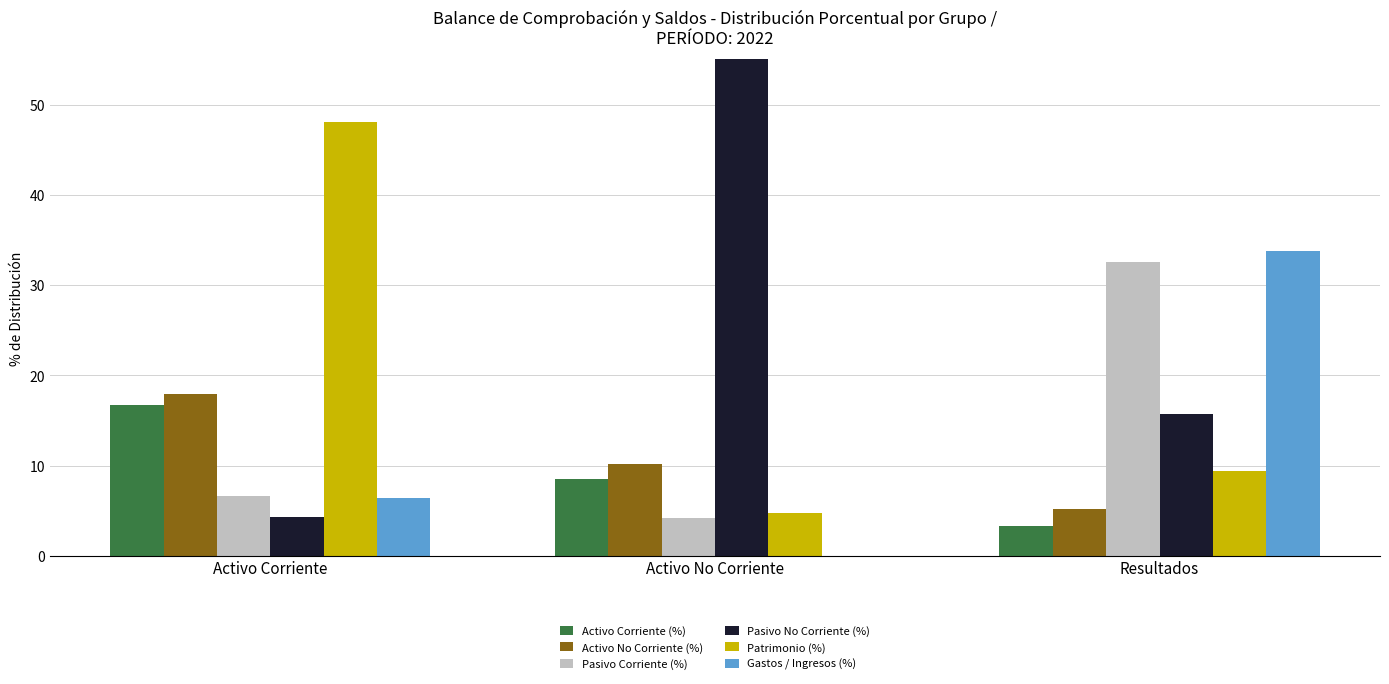

Rank the series by their maximum value, from lowest to highest.

Activo Corriente (%), Activo No Corriente (%), Pasivo Corriente (%), Gastos / Ingresos (%), Patrimonio (%), Pasivo No Corriente (%)